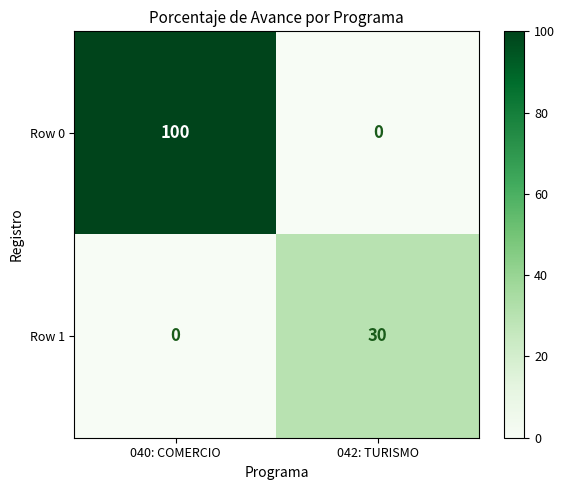

At which category is the sum across all series the highest?

040: COMERCIO